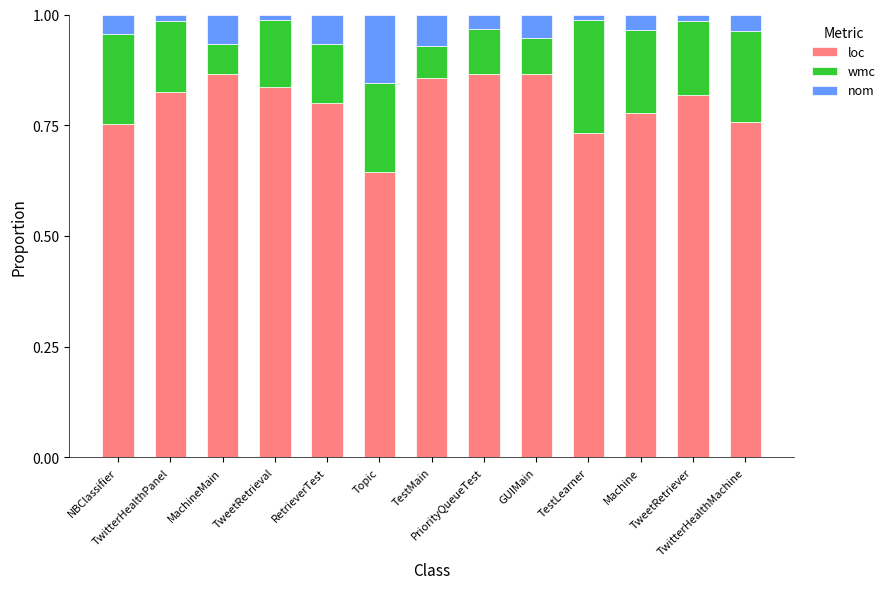

The loc series shows 0.5 at TwitterHealthMachine. True or false?

False